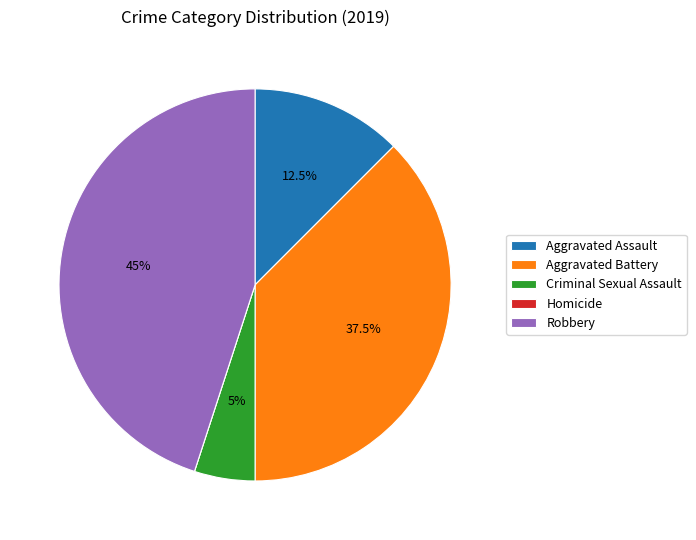

Is the sum of Criminal Sexual Assault and Aggravated Battery greater than half?

No